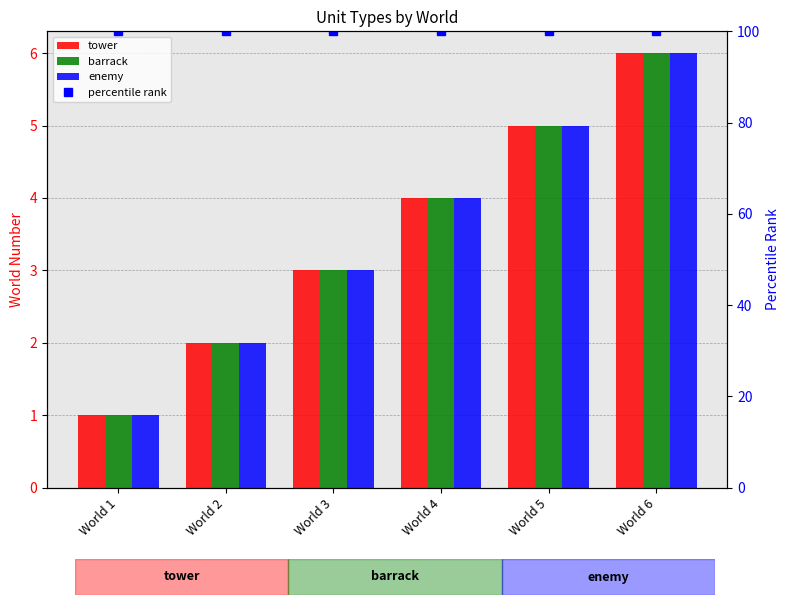

Reading left to right, what are all the values shown in this chart?

tower: World 1=1	World 2=2	World 3=3	World 4=4	World 5=5	World 6=6
barrack: World 1=1	World 2=2	World 3=3	World 4=4	World 5=5	World 6=6
enemy: World 1=1	World 2=2	World 3=3	World 4=4	World 5=5	World 6=6
percentile rank: World 1=100	World 2=100	World 3=100	World 4=100	World 5=100	World 6=100